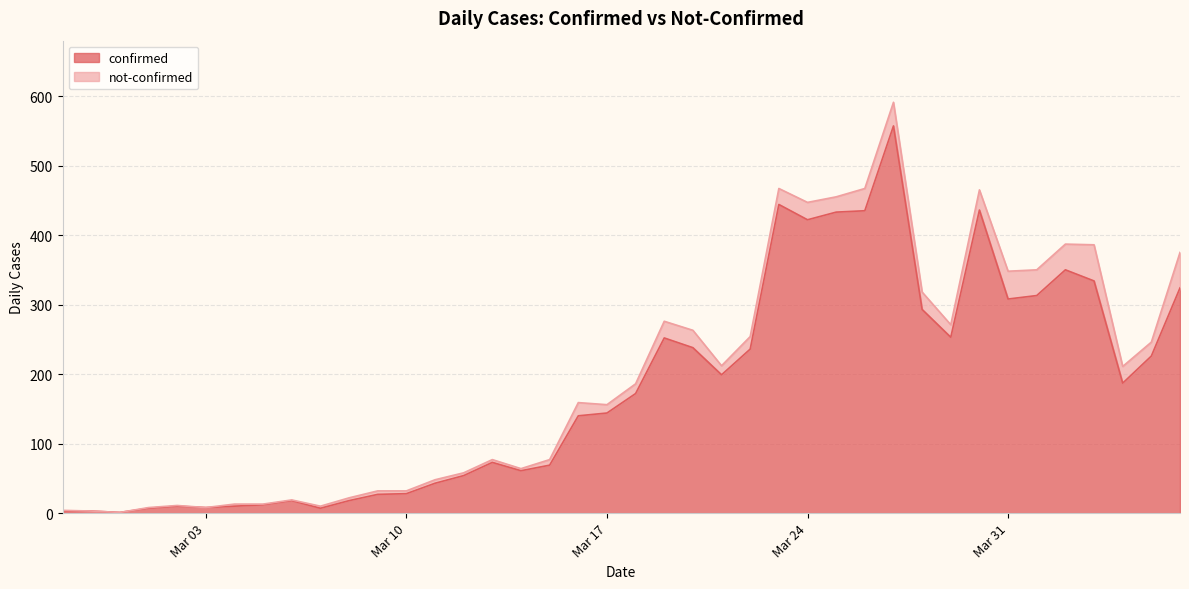

Reading left to right, extract all data points from this chart.

2	3	1	7	10	8	10	12	18	7	18	27	28	43	54	73	61	69	140	144	172	252	238	199	236	444	422	433	435	557	293	253	436	308	313	350	334	187	226	324